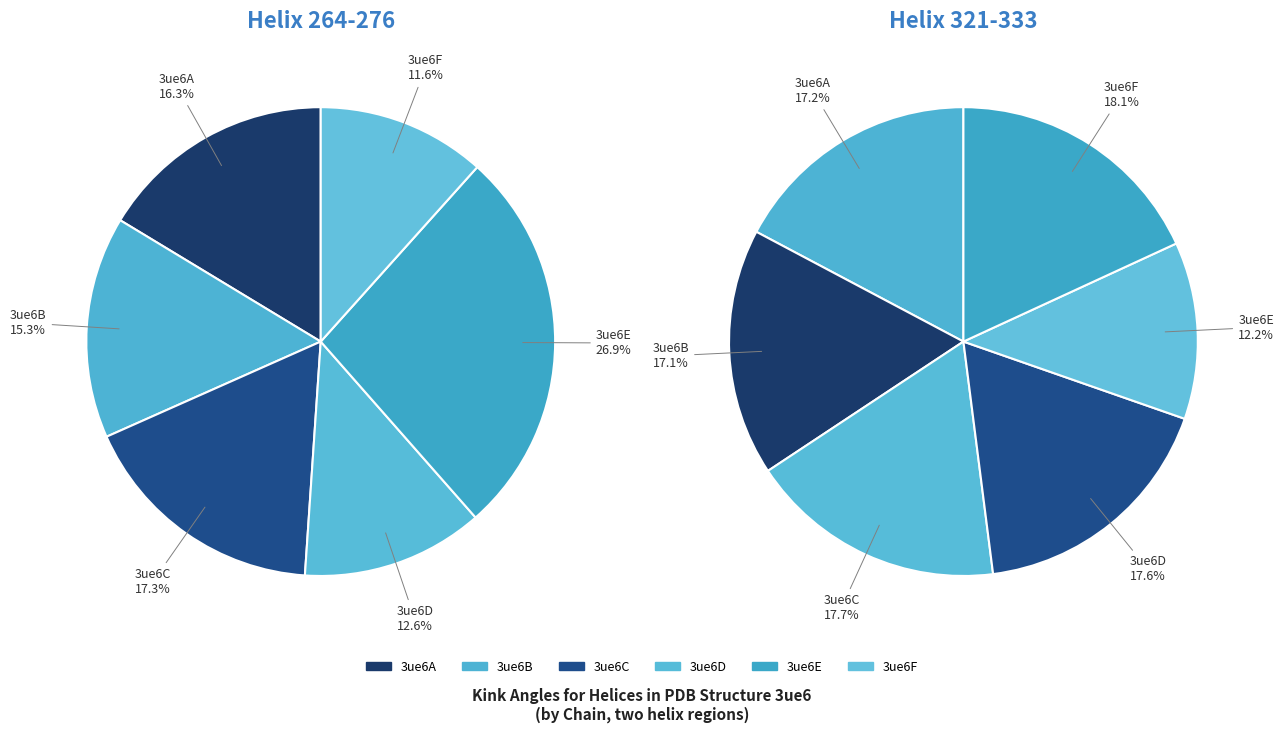

Rank the categories by value from highest to lowest.

3ue6E, 3ue6C, 3ue6A, 3ue6B, 3ue6D, 3ue6F